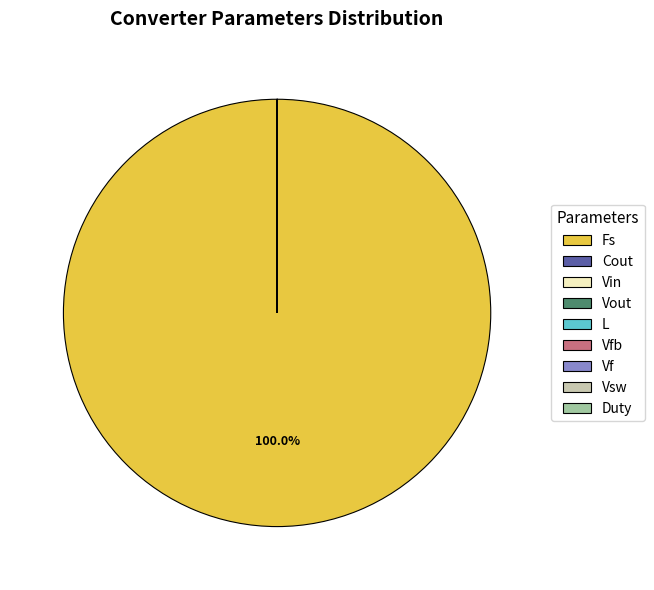

Which slice represents more than half of the pie?

Fs